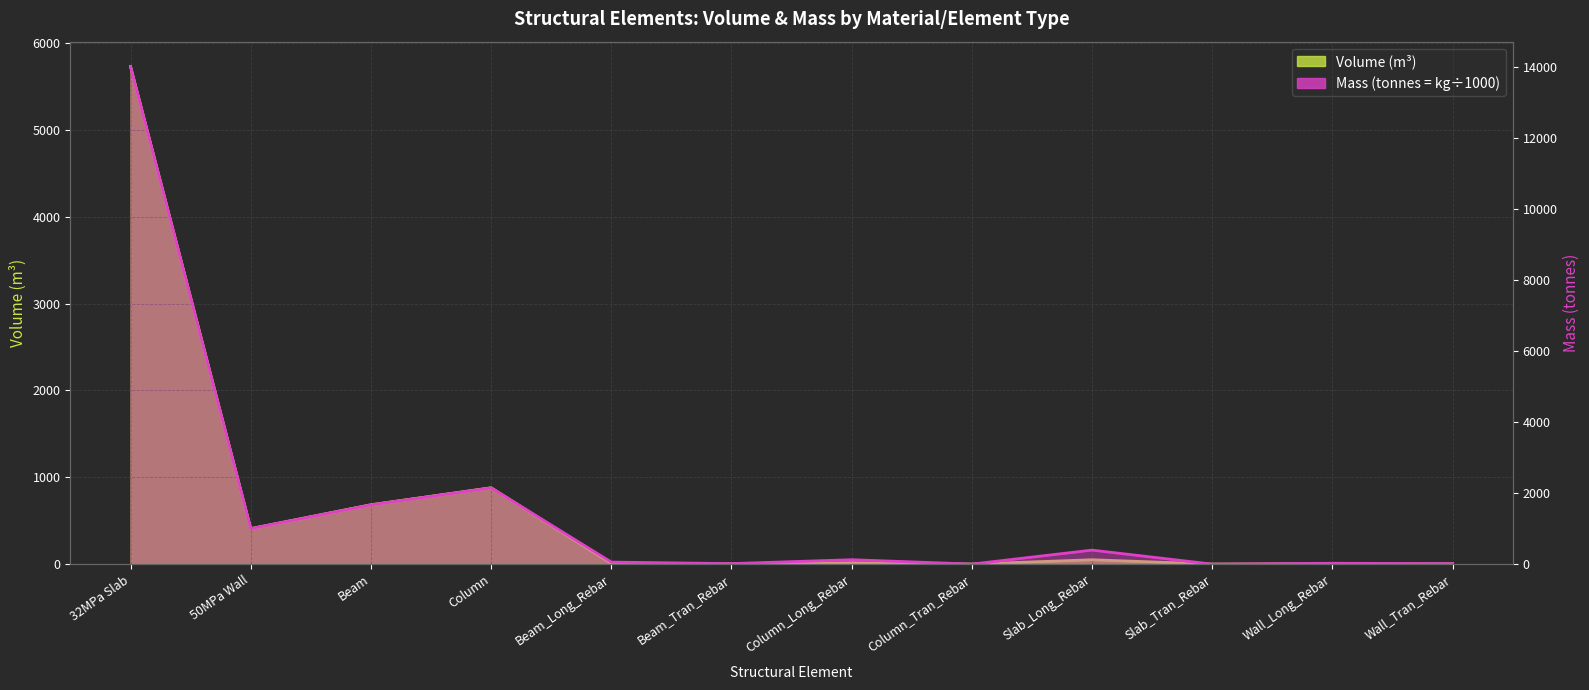

How many values in the Volume_(m^3) series are below 15?

6